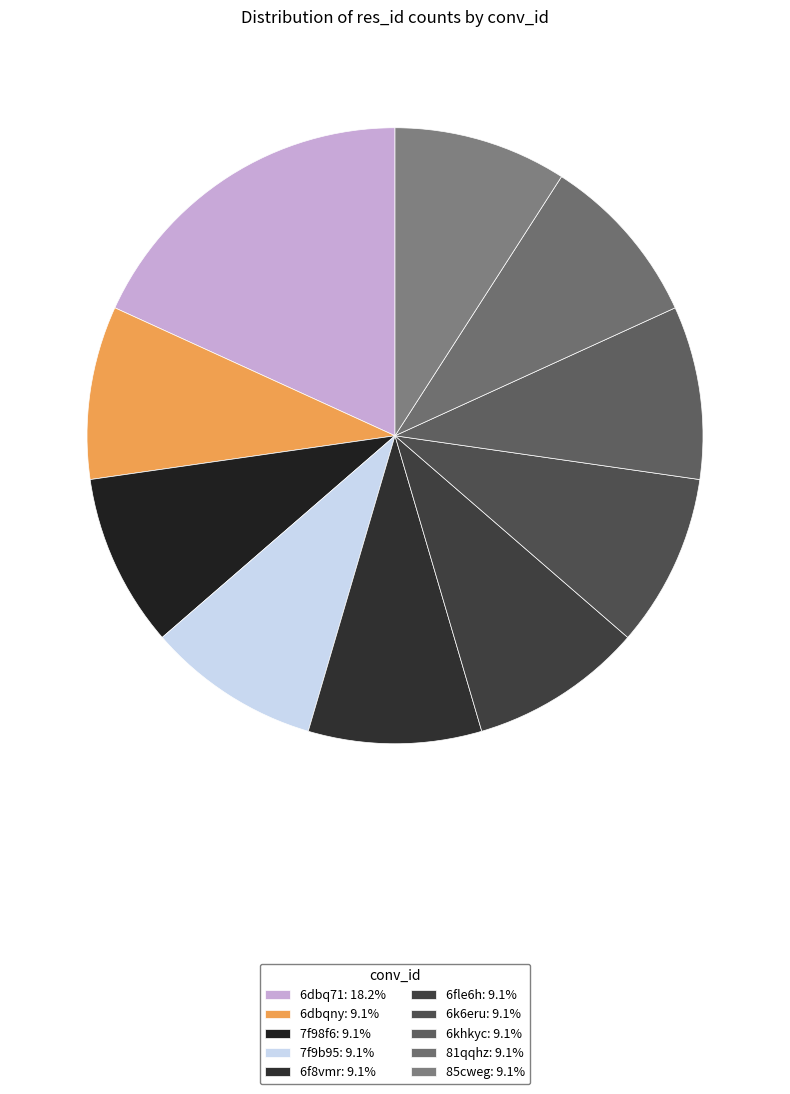

Combined, do 81qqhz and 85cweg account for over 50%?

No